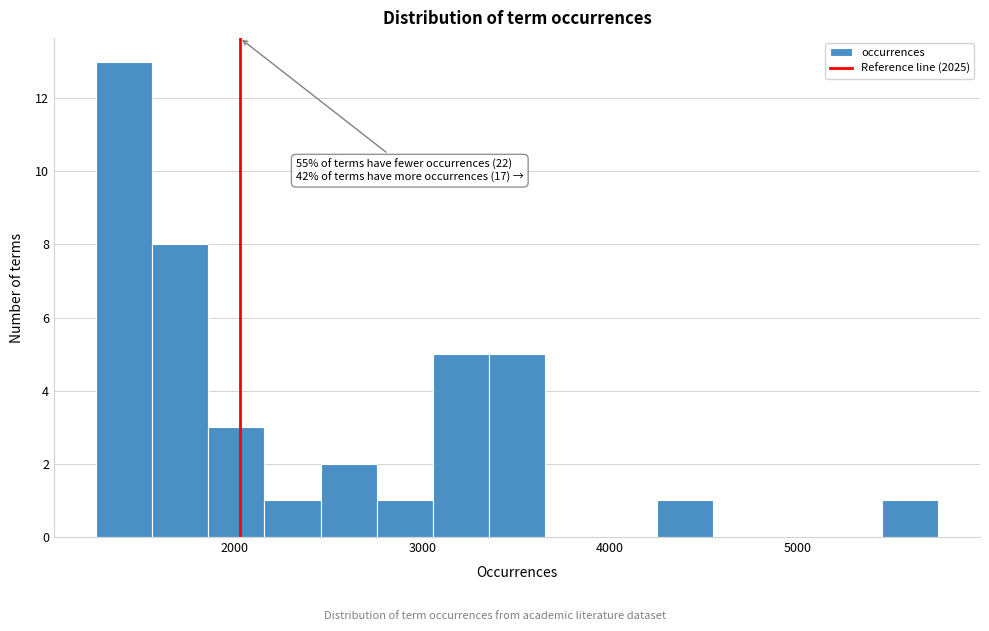

Read against the x-axis, roughly where is the centre of the tallest bar?

1400